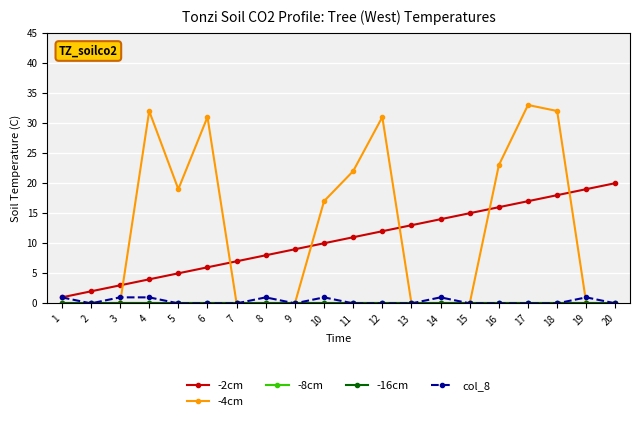

Does the chart have visible grid lines?

Yes